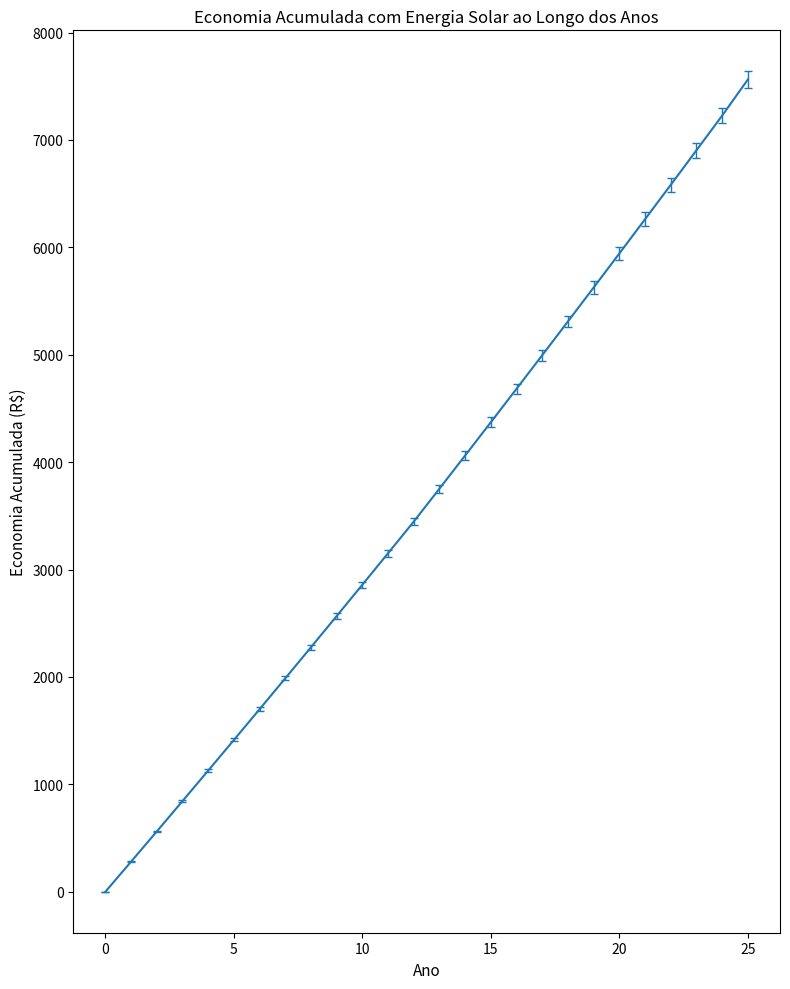

What is the greatest value displayed?

7563.0